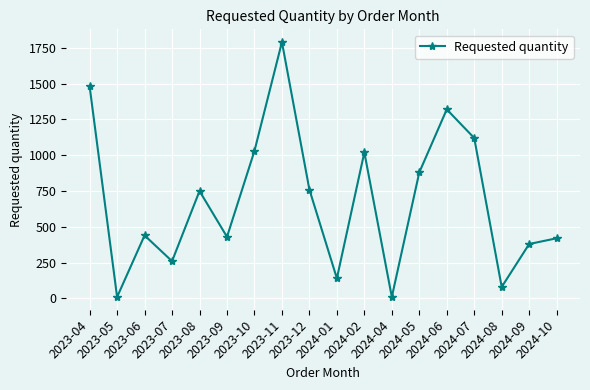

What is the average value?

684